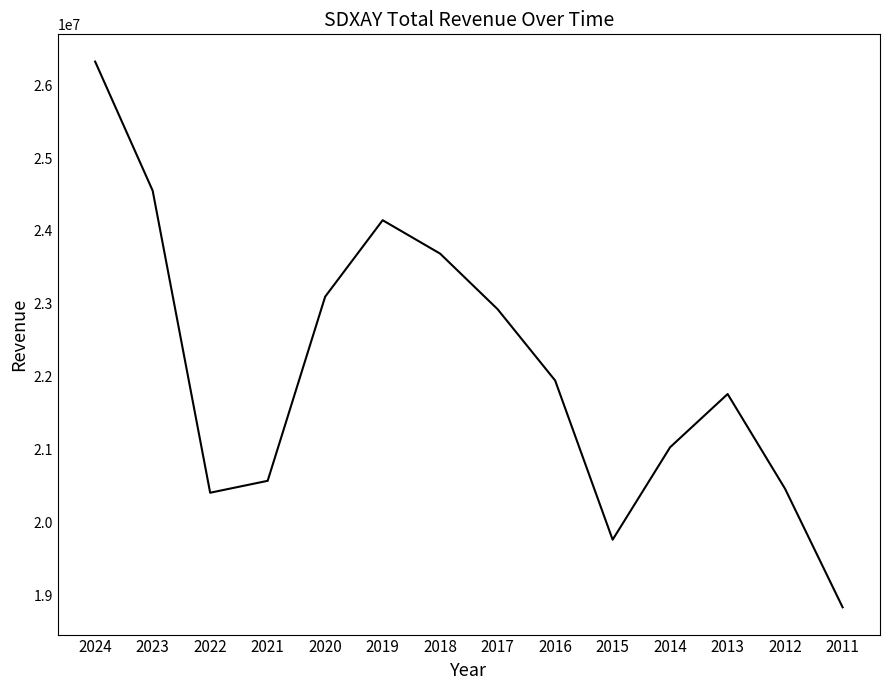

Is it true that the value at 2023 is 38004336?

False